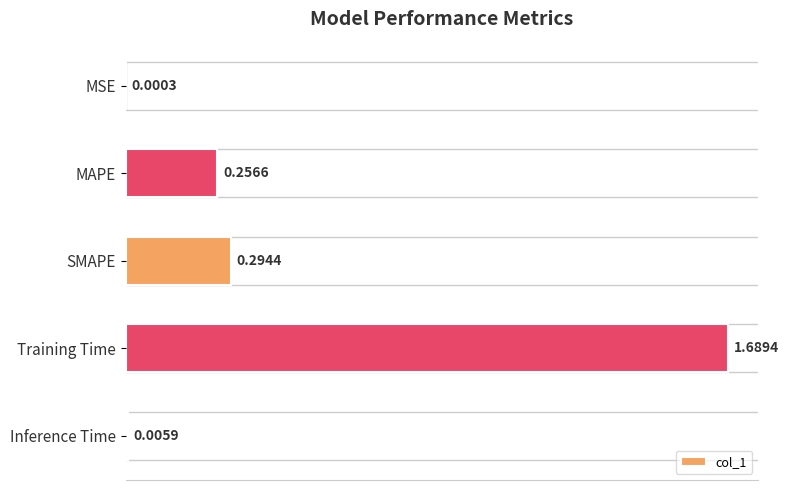

At which label is the value closest to 0?

MSE